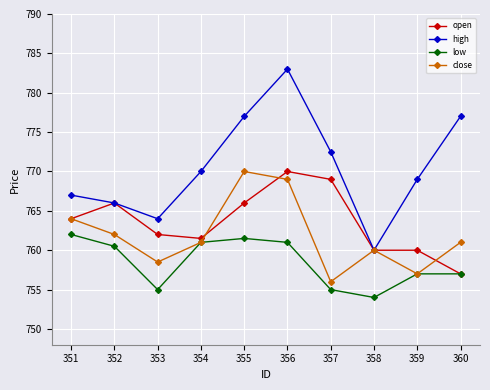

Reading left to right, list all the values displayed in this chart.

open: 764.0	766.0	762.0	761.5	766.0	770.0	769.0	760.0	760.0	757.0
high: 767.0	766.0	764.0	770.0	777.0	783.0	772.5	760.0	769.0	777.0
low: 762.0	760.5	755.0	761.0	761.5	761.0	755.0	754.0	757.0	757.0
close: 764.0	762.0	758.5	761.0	770.0	769.0	756.0	760.0	757.0	761.0